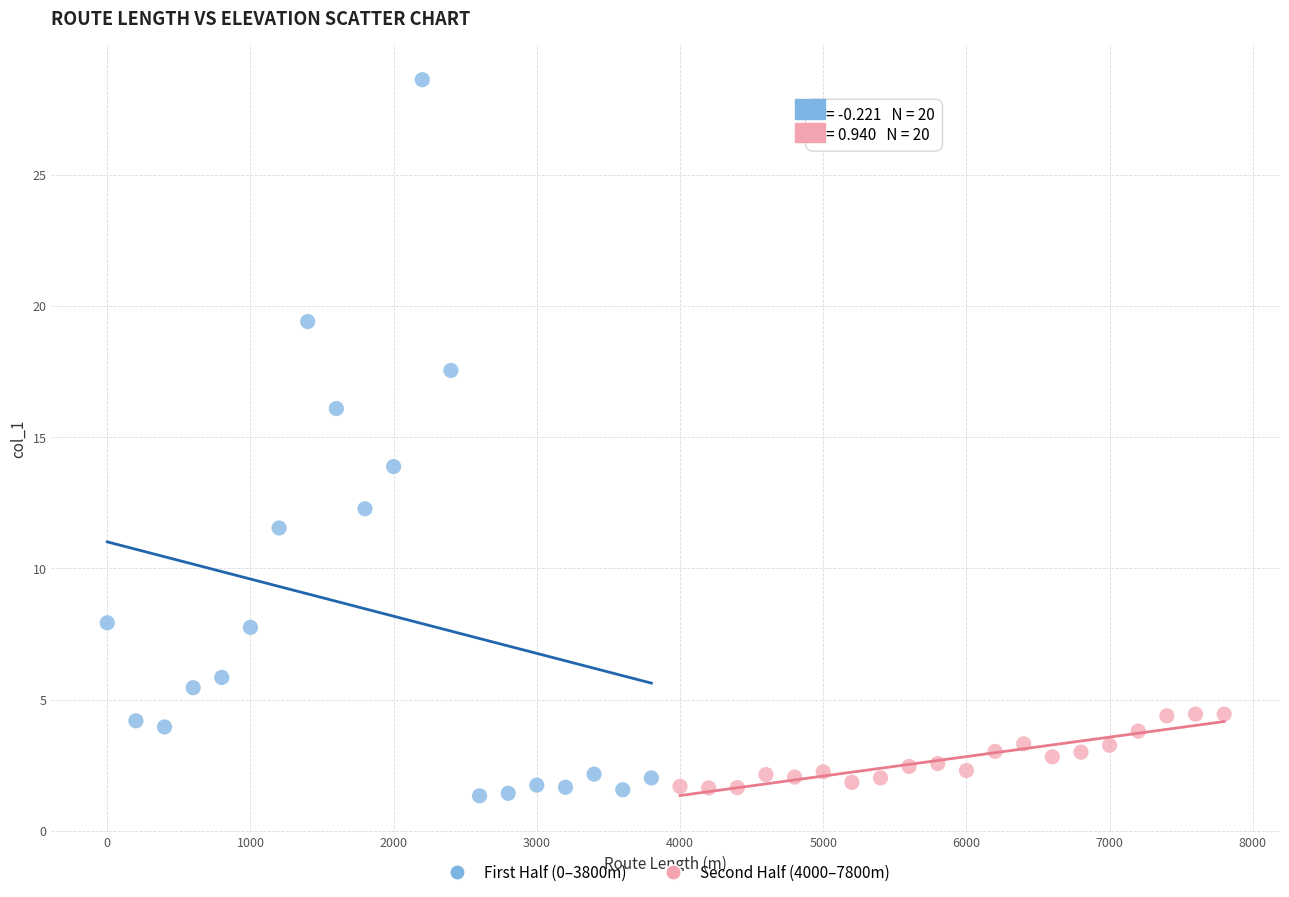

Which series has the widest spread of Y values?

First Half (0–3800m)